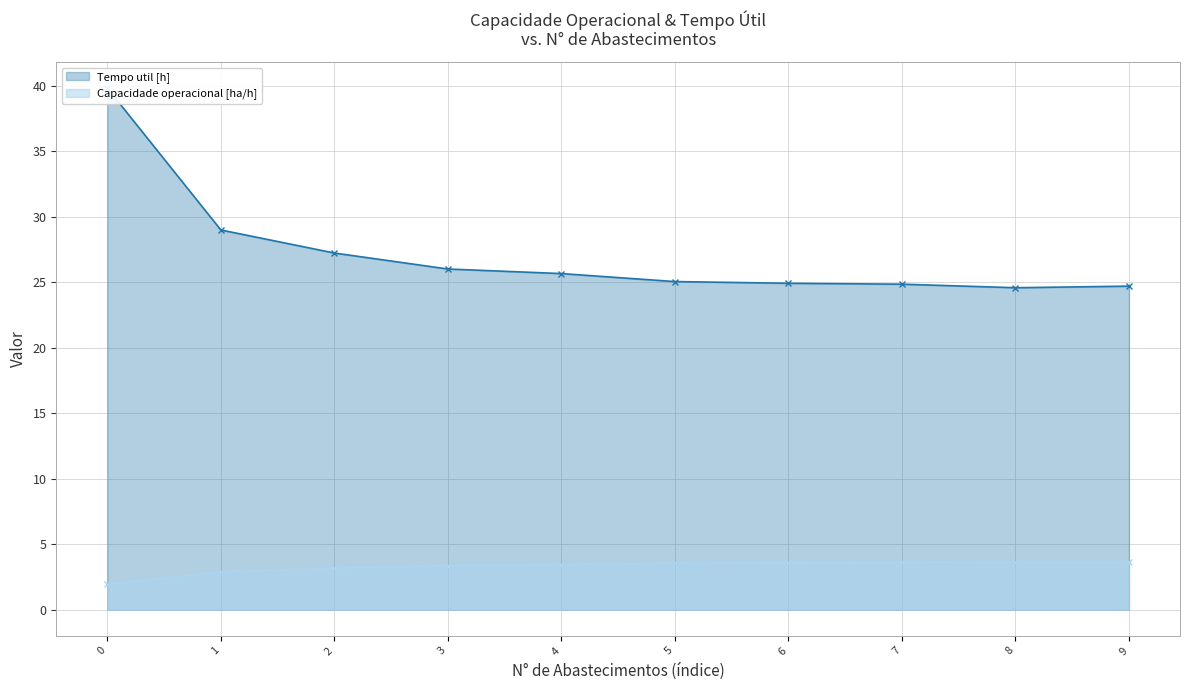

What is the minimum value shown in the chart?

1.9